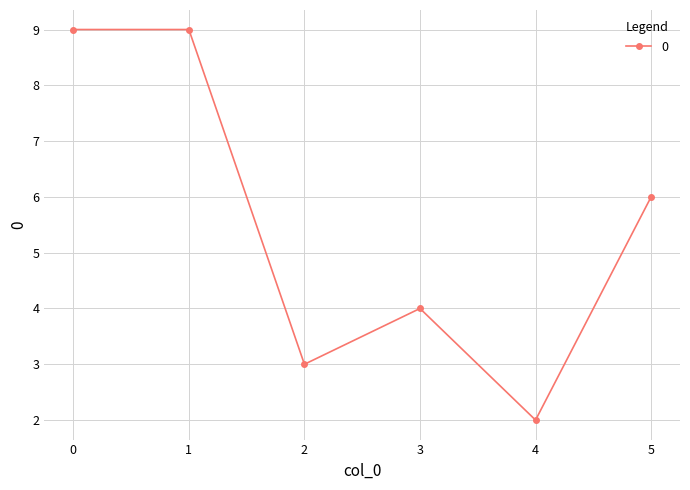

What is the minimum value shown in the chart?

2